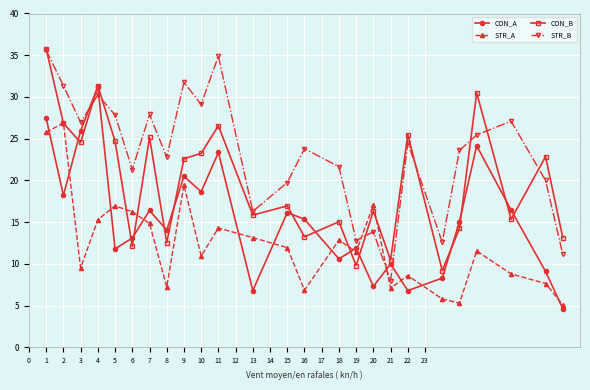

Which series has the largest total across all categories?

STR_B